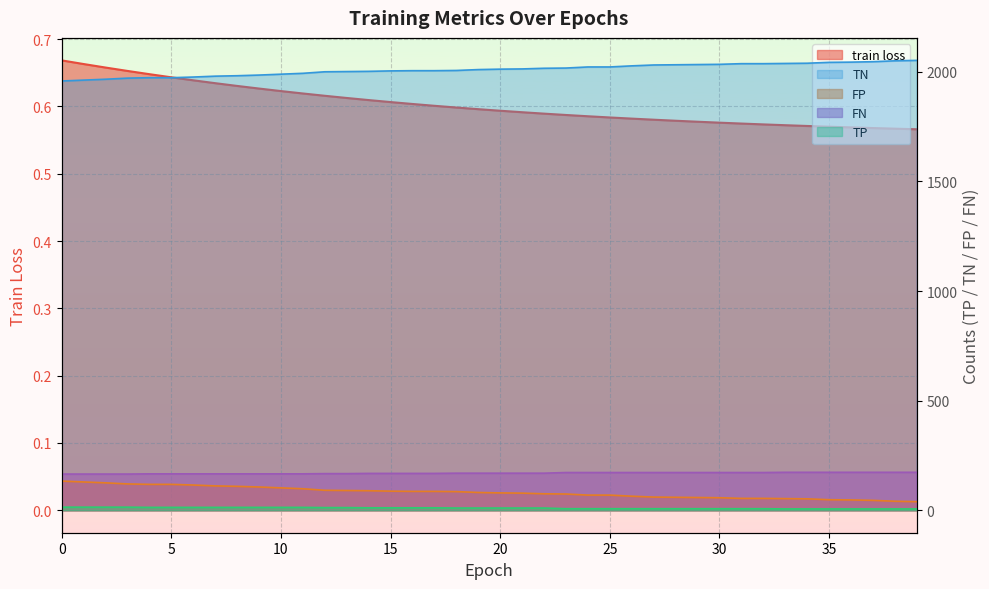

Reading left to right, list all the values displayed in this chart.

train loss: 0=0.7	1=0.7	2=0.7	3=0.7	4=0.6	5=0.6	6=0.6	7=0.6	8=0.6	9=0.6	10=0.6	11=0.6	12=0.6	13=0.6	14=0.6	15=0.6	16=0.6	17=0.6	18=0.6	19=0.6	20=0.6	21=0.6	22=0.6	23=0.6	24=0.6	25=0.6	26=0.6	27=0.6	28=0.6	29=0.6	30=0.6	31=0.6	32=0.6	33=0.6	34=0.6	35=0.6	36=0.6	37=0.6	38=0.6	39=0.6
TP: 0=165.0	1=165.0	2=165.0	3=165.0	4=166.0	5=166.0	6=166.0	7=166.0	8=166.0	9=166.0	10=166.0	11=166.0	12=167.0	13=167.0	14=168.0	15=168.0	16=168.0	17=168.0	18=169.0	19=169.0	20=169.0	21=169.0	22=169.0	23=172.0	24=172.0	25=172.0	26=172.0	27=172.0	28=172.0	29=172.0	30=172.0	31=172.0	32=172.0	33=173.0	34=173.0	35=173.0	36=173.0	37=173.0	38=173.0	39=173.0
TN: 0=1958.0	1=1962.0	2=1966.0	3=1971.0	4=1973.0	5=1973.0	6=1976.0	7=1980.0	8=1982.0	9=1985.0	10=1989.0	11=1993.0	12=2000.0	13=2001.0	14=2002.0	15=2004.0	16=2005.0	17=2005.0	18=2006.0	19=2010.0	20=2012.0	21=2013.0	22=2016.0	23=2017.0	24=2022.0	25=2022.0	26=2027.0	27=2031.0	28=2032.0	29=2033.0	30=2034.0	31=2037.0	32=2037.0	33=2038.0	34=2039.0	35=2043.0	36=2044.0	37=2046.0	38=2050.0	39=2052.0
FP: 0=133.0	1=129.0	2=125.0	3=120.0	4=118.0	5=118.0	6=115.0	7=111.0	8=109.0	9=106.0	10=102.0	11=98.0	12=91.0	13=90.0	14=89.0	15=87.0	16=86.0	17=86.0	18=85.0	19=81.0	20=79.0	21=78.0	22=75.0	23=74.0	24=69.0	25=69.0	26=64.0	27=60.0	28=59.0	29=58.0	30=57.0	31=54.0	32=54.0	33=53.0	34=52.0	35=48.0	36=47.0	37=45.0	38=41.0	39=39.0
FN: 0=14.0	1=14.0	2=14.0	3=14.0	4=13.0	5=13.0	6=13.0	7=13.0	8=13.0	9=13.0	10=13.0	11=13.0	12=12.0	13=12.0	14=11.0	15=11.0	16=11.0	17=11.0	18=10.0	19=10.0	20=10.0	21=10.0	22=10.0	23=7.0	24=7.0	25=7.0	26=7.0	27=7.0	28=7.0	29=7.0	30=7.0	31=7.0	32=7.0	33=6.0	34=6.0	35=6.0	36=6.0	37=6.0	38=6.0	39=6.0